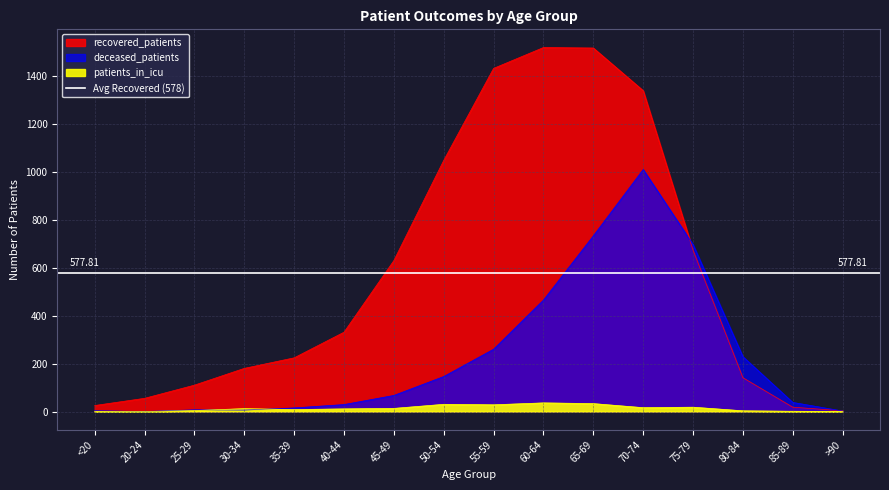

What is the highest value of the patients_in_icu series?

36